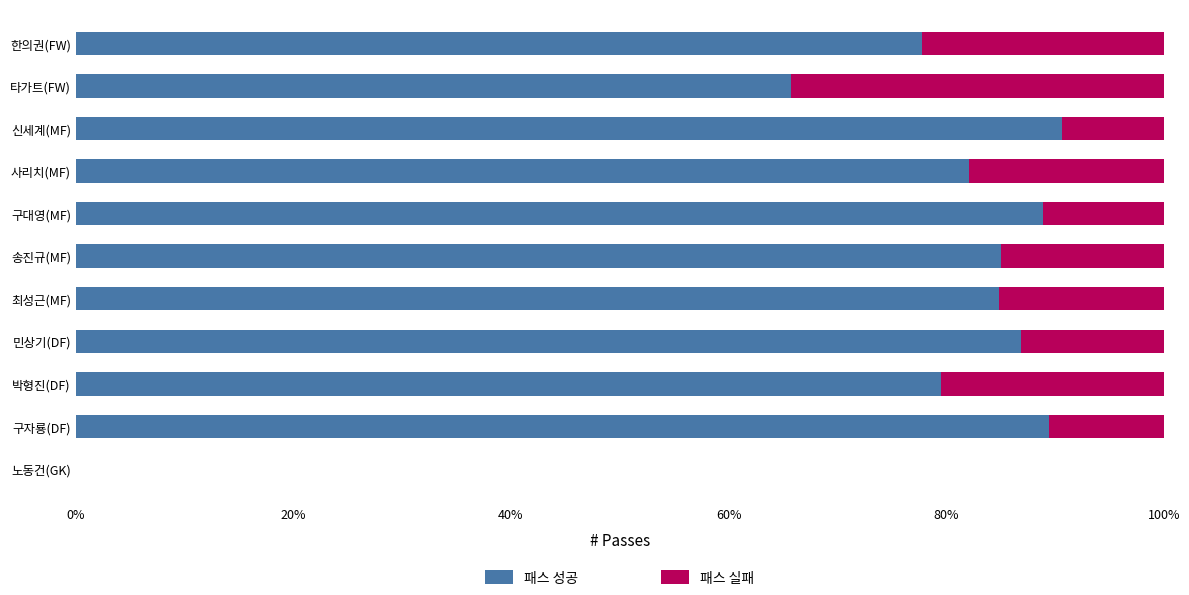

What is the sum of all 패스 성공 values?

830.8